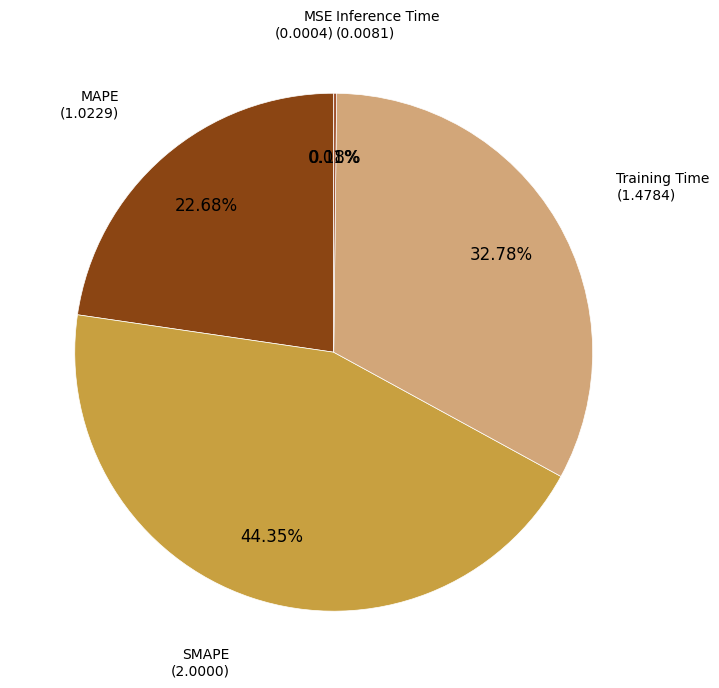

Rank the categories by value from highest to lowest.

SMAPE, Training Time, MAPE, Inference Time, MSE